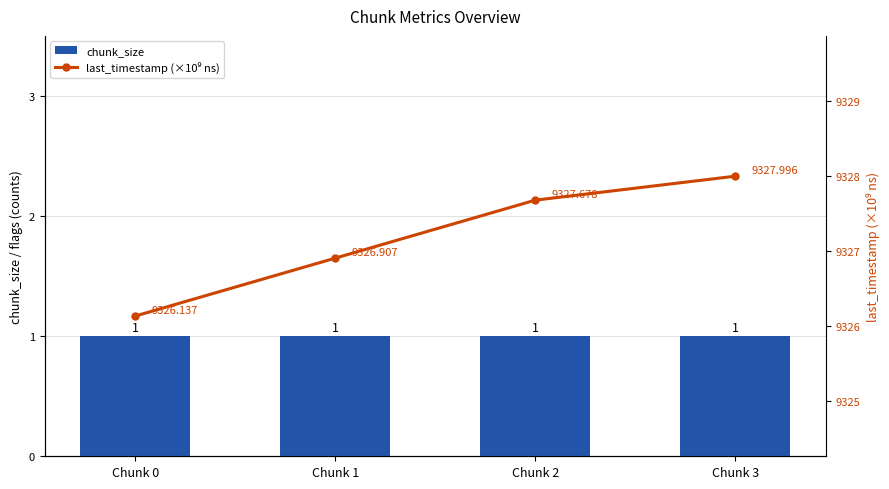

What is the value of the chunk_size bar at the 1st from the left?

1.0